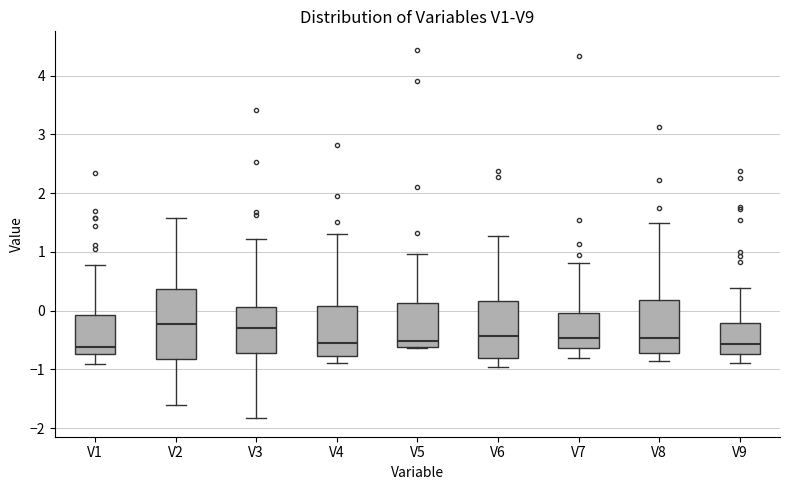

Reading left to right, transcribe this box plot: for each box, give where its median line is, the range the box spans, and where its two whiskers end, as read against the y-axis. The values are not printed on the chart, so give them approximately, as read against the axis.

V1: median -0.6, box -0.7 to -0.1, whiskers -0.9 to 0.8
V2: median -0.2, box -0.8 to 0.4, whiskers -1.6 to 1.6
V3: median -0.3, box -0.7 to 0.1, whiskers -1.8 to 1.2
V4: median -0.5, box -0.8 to 0.1, whiskers -0.9 to 1.3
V5: median -0.5, box -0.6 to 0.1, whiskers -0.6 to 1.0
V6: median -0.4, box -0.8 to 0.2, whiskers -1.0 to 1.3
V7: median -0.5, box -0.6 to 0.0, whiskers -0.8 to 0.8
V8: median -0.5, box -0.7 to 0.2, whiskers -0.9 to 1.5
V9: median -0.6, box -0.7 to -0.2, whiskers -0.9 to 0.4